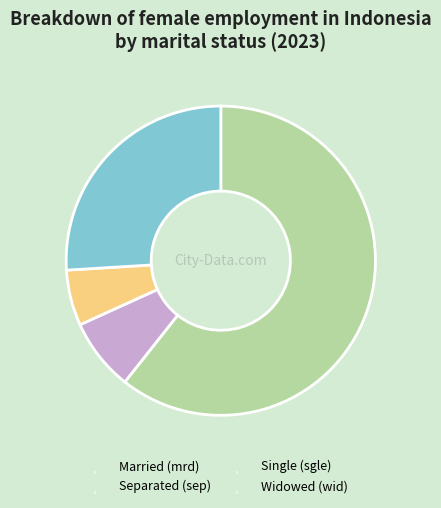

Is there any slice that represents more than half of the pie?

Yes